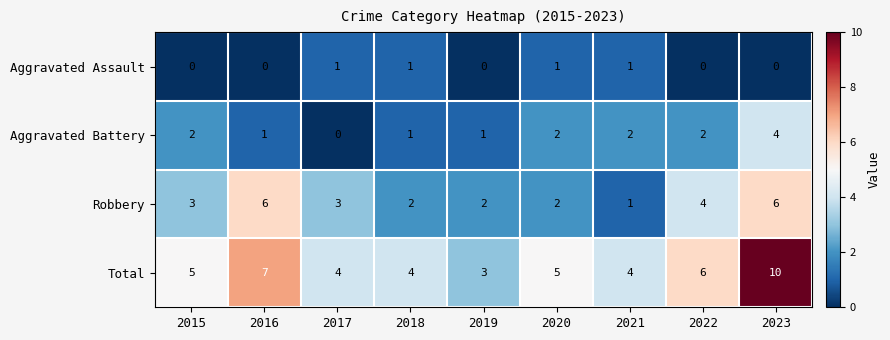

What is the difference between the highest and lowest values at 2015?

5